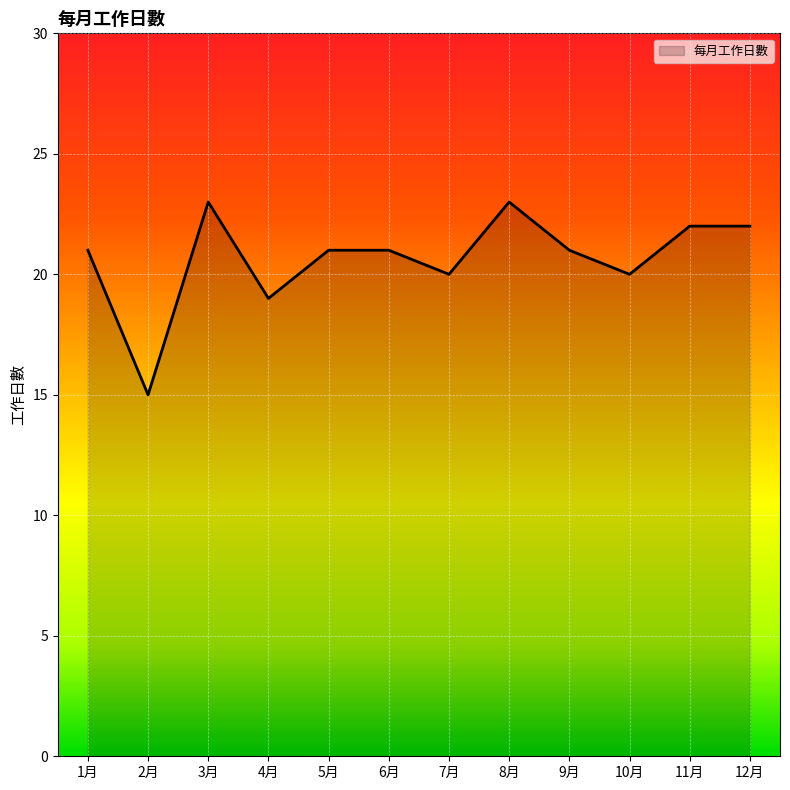

The value at 1月 is 10. True or false?

False